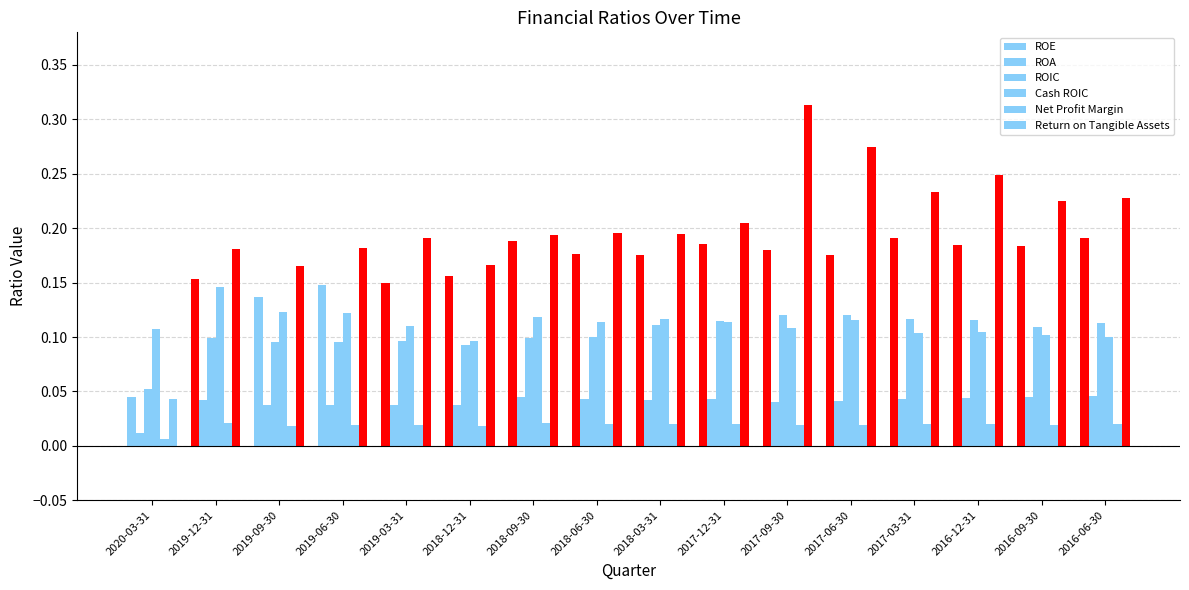

At which label does Net Profit Margin reach its peak?

2019-12-31